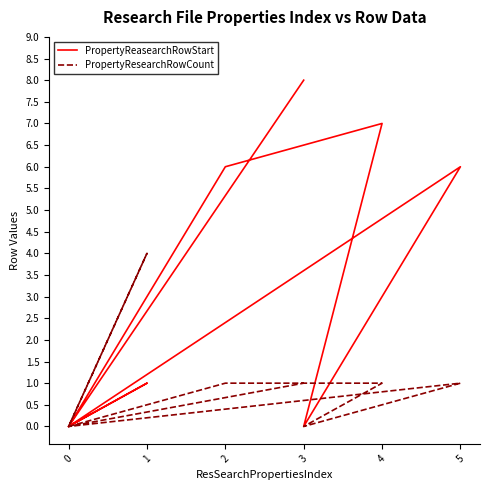

Which series has the largest total across all categories?

PropertyReasearchRowStart